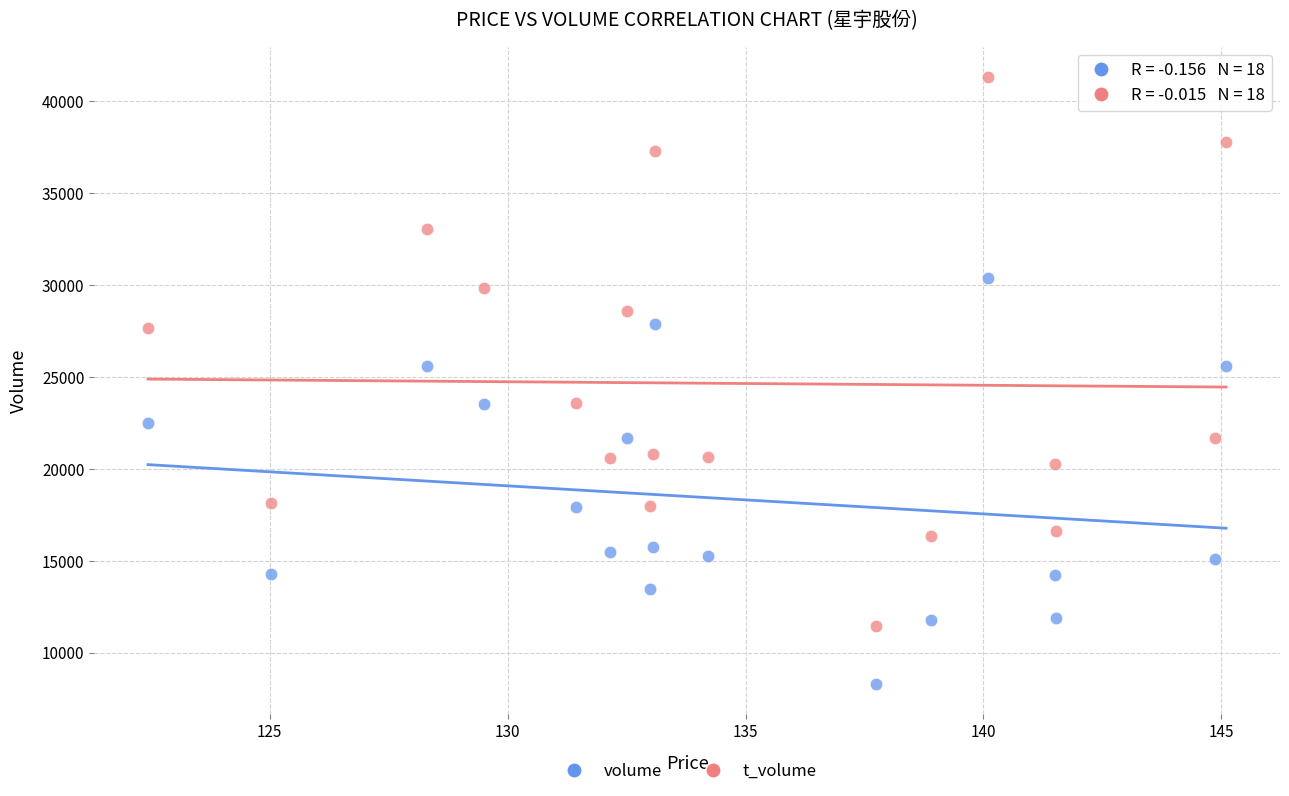

Across all data points, what is the range of Y values (max minus min)?

33028